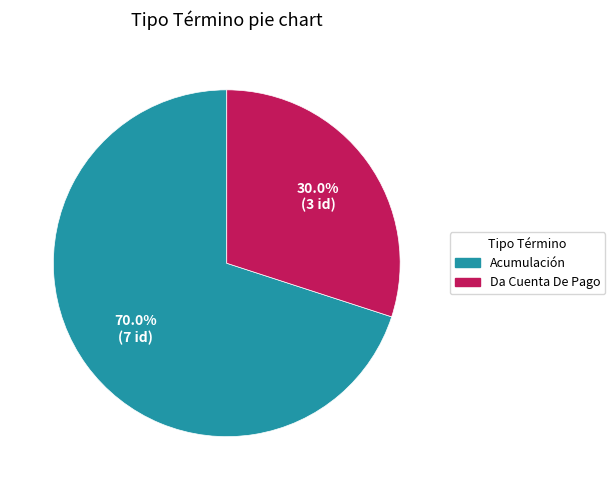

Which has a higher value, Acumulación or Da Cuenta De Pago?

Acumulación